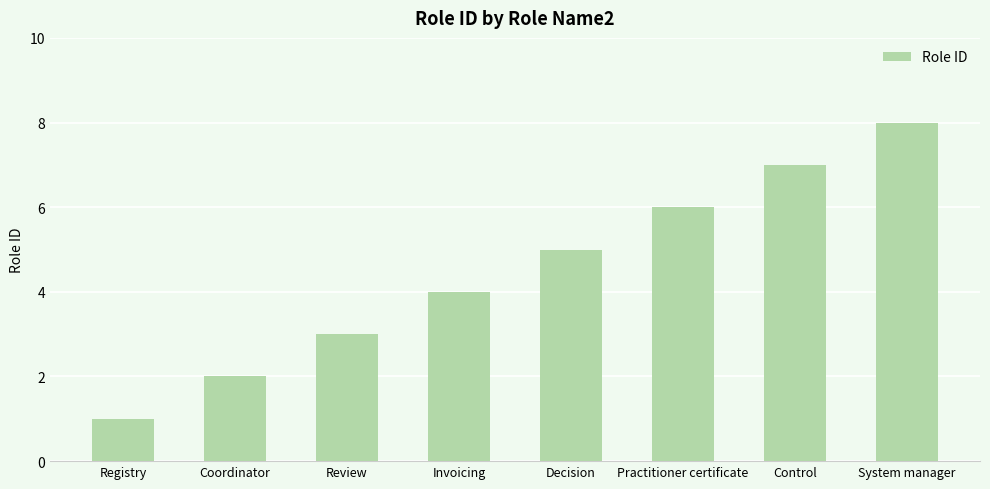

Which label corresponds to the largest value in the chart?

System manager